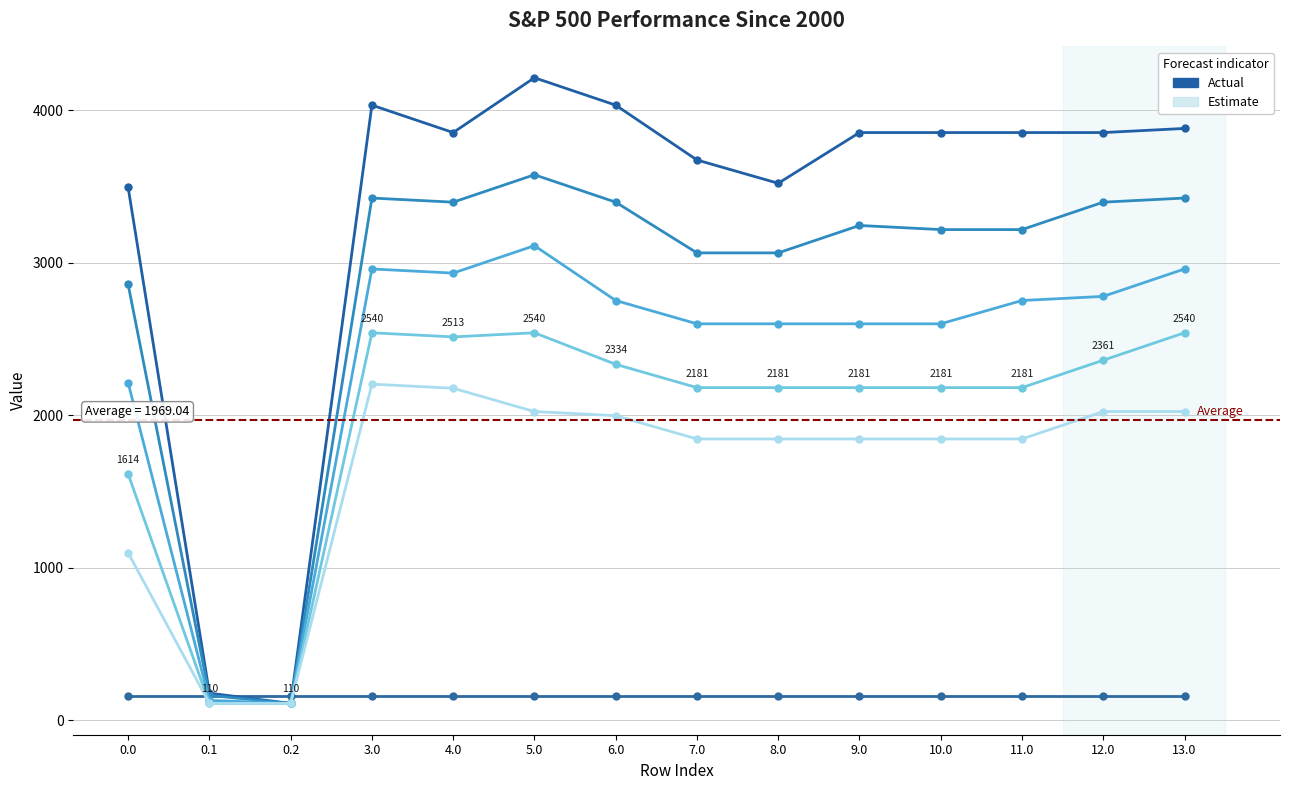

Reading right to left, list all the values displayed in this chart.

col_1: 157.0	157.0	157.0	157.0	157.0	157.0	157.0	157.0	157.0	157.0	157.0	157.0	157.0	157.0
col_19: 3880.3	3853.2	3853.2	3853.2	3853.2	3520.7	3673.4	4033.0	4212.8	3853.2	4033.0	109.9	177.3	3493.6
col_20: 3423.9	3396.8	3217.0	3217.0	3244.1	3064.3	3064.3	3396.8	3576.6	3396.8	3423.9	109.9	162.7	2857.4
col_21: 2958.8	2779.0	2752.0	2599.2	2599.2	2599.2	2599.2	2752.0	3111.6	2931.8	2958.8	109.9	130.0	2212.6
col_22: 2540.4	2360.6	2180.8	2180.8	2180.8	2180.8	2180.8	2333.5	2540.4	2513.3	2540.4	109.9	109.9	1614.3
col_23: 2023.9	2023.9	1844.1	1844.1	1844.1	1844.1	1844.1	1996.8	2023.9	2176.6	2203.7	109.9	109.9	1097.8